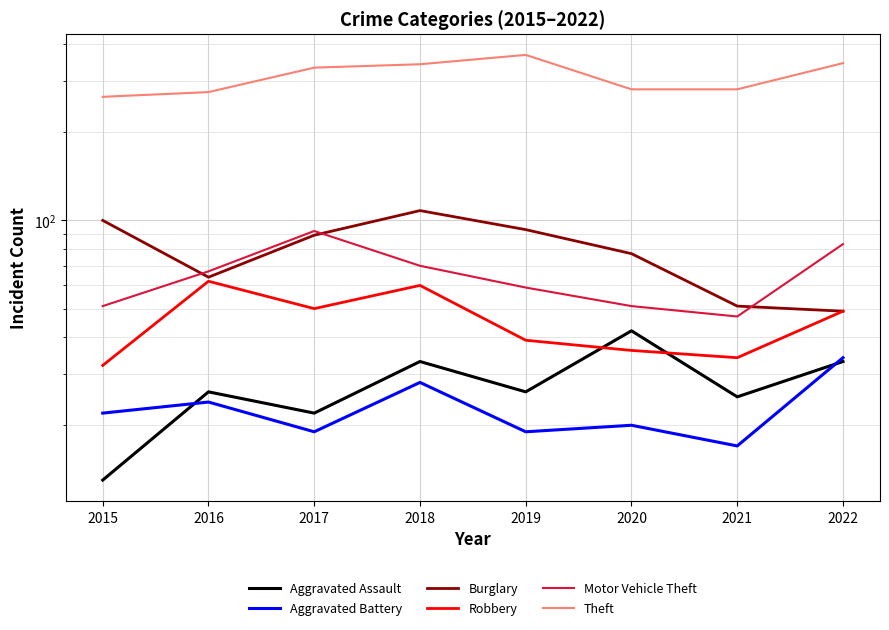

Where does the Theft series first go above 332?

2018